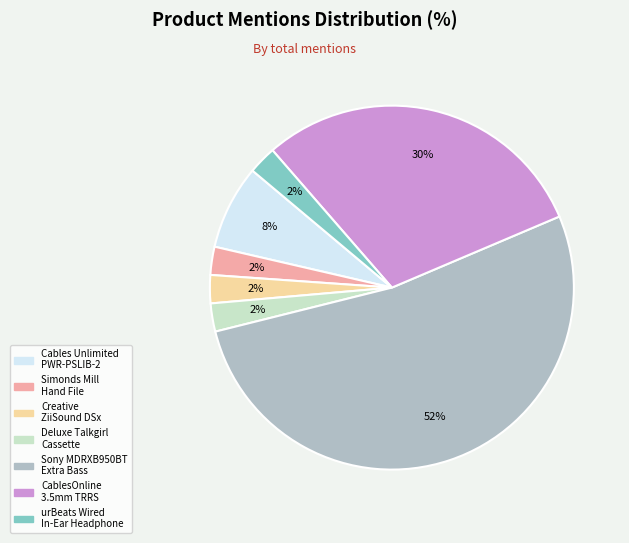

Does any single category account for the majority?

Yes